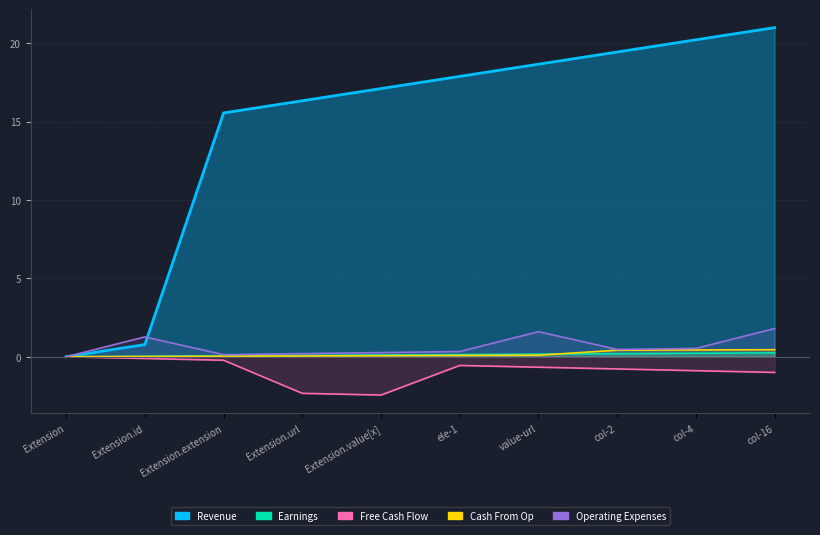

How many distinct data groups are displayed?

4